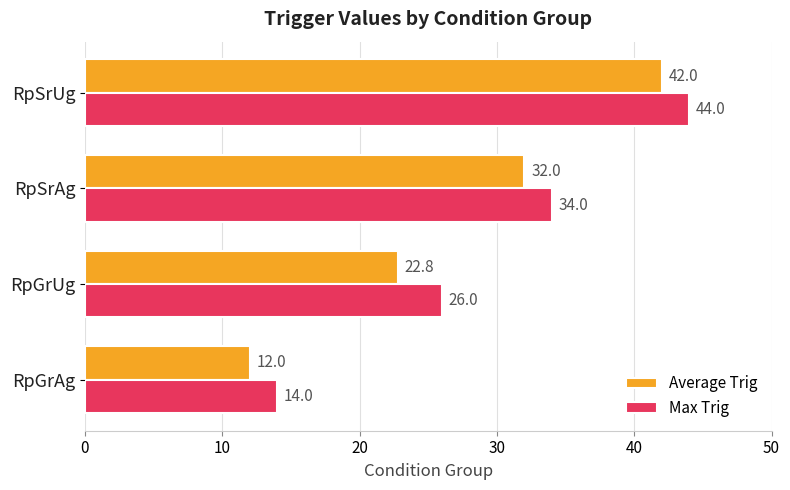

Count the number of data series in this chart.

2